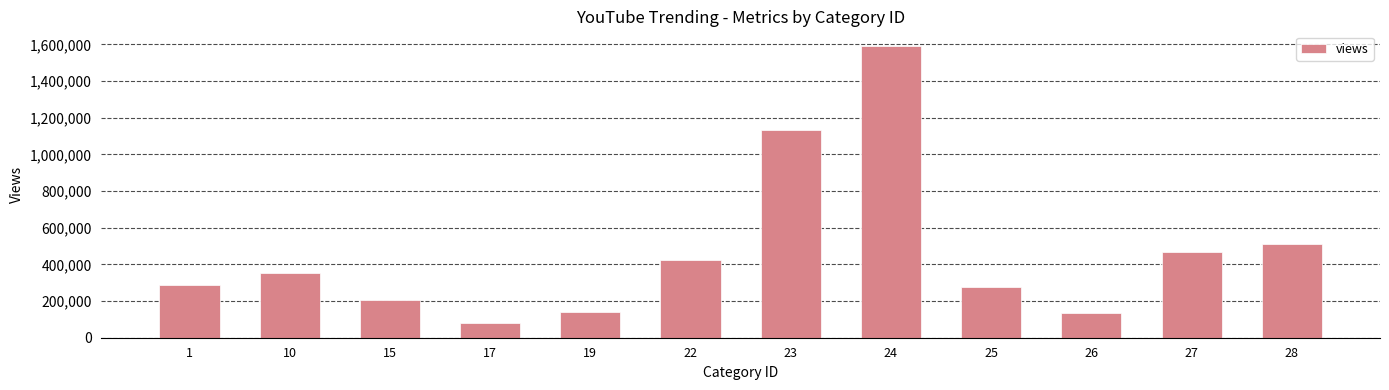

What is the difference between the values at 22 and 19?

282522